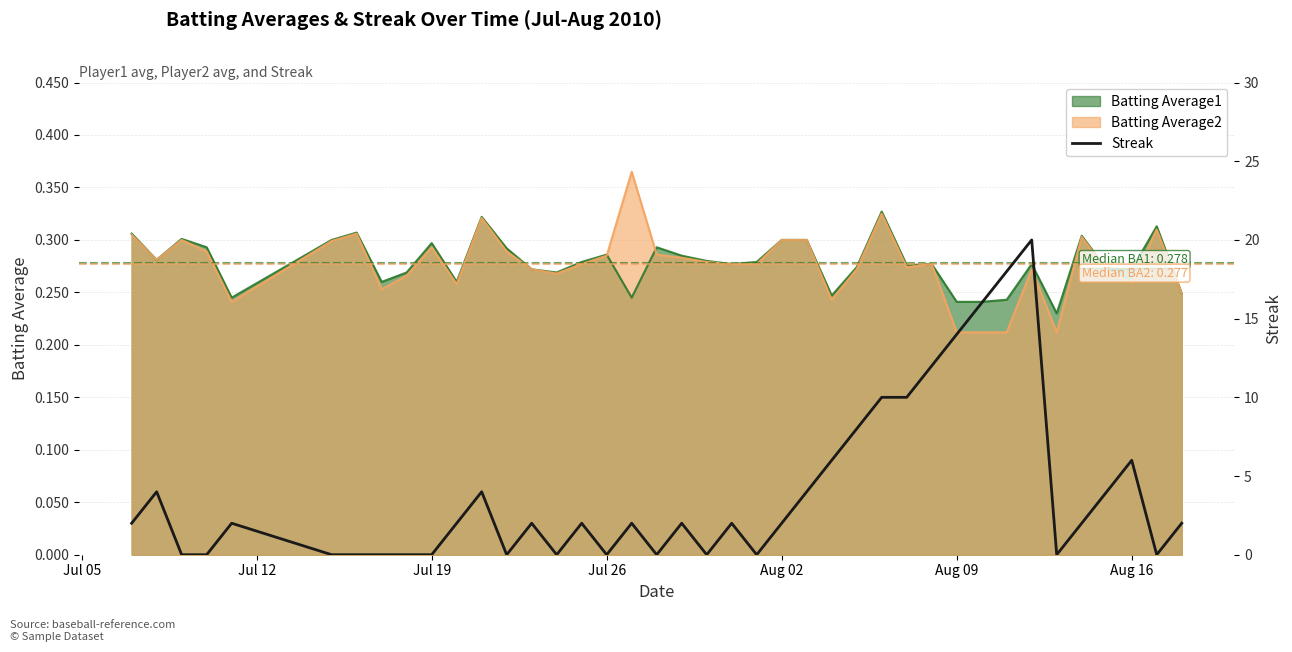

The chart shows a value of 8 at 38. True or false?

False